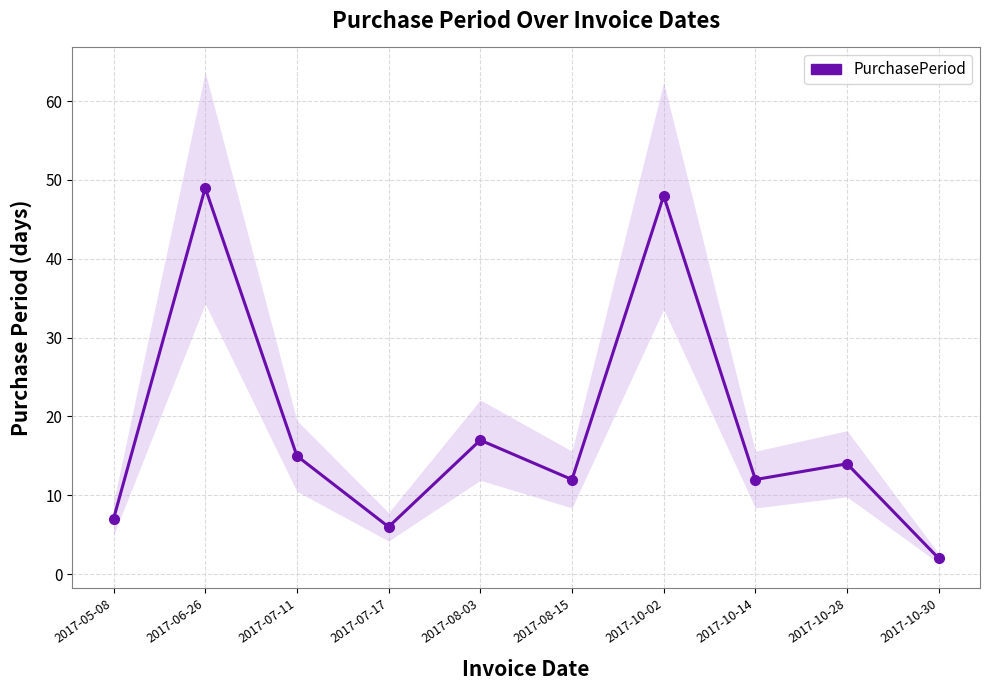

Rank the categories by value from highest to lowest.

2017-06-26, 2017-10-02, 2017-08-03, 2017-07-11, 2017-10-28, 2017-08-15, 2017-10-14, 2017-05-08, 2017-07-17, 2017-10-30